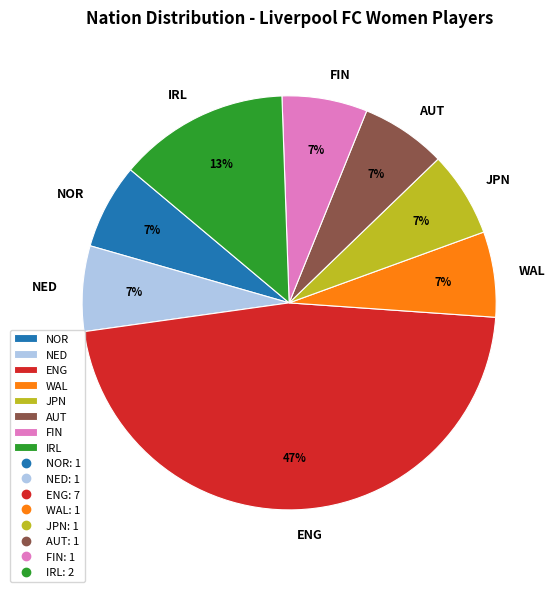

Does IRL represent more than half of the total?

No